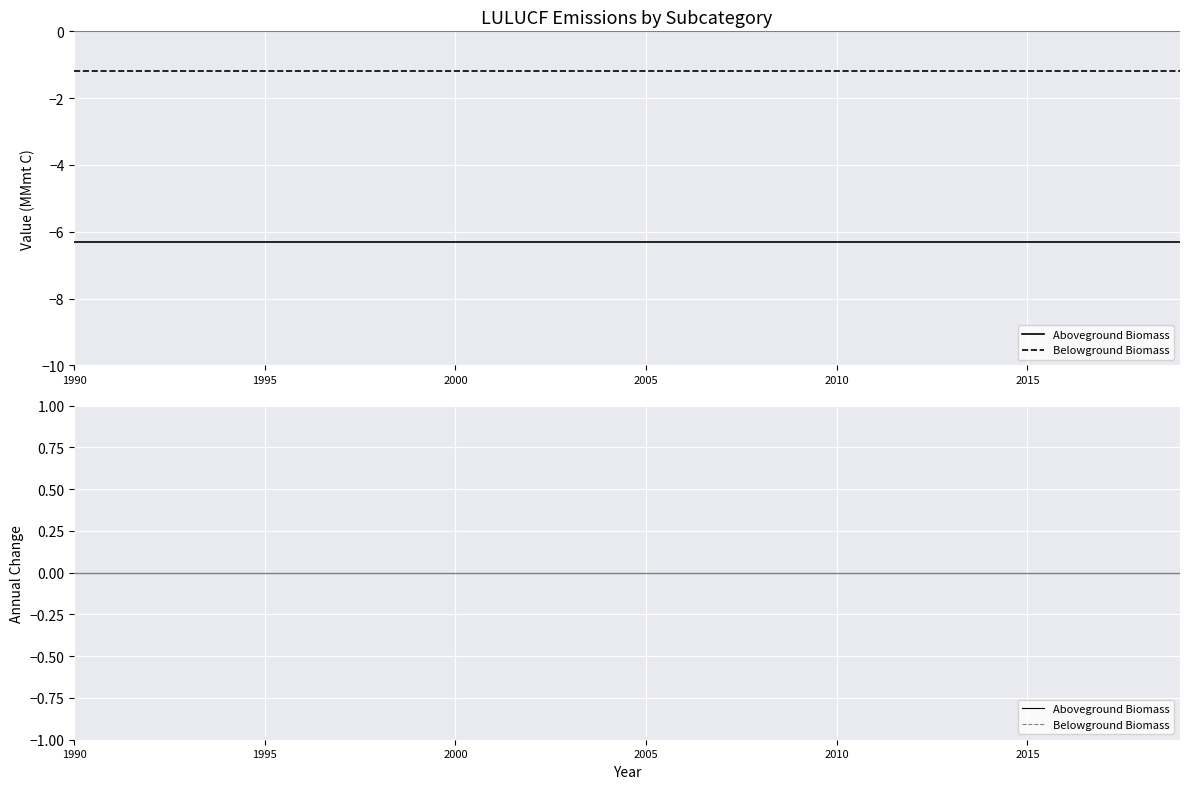

True or false: Aboveground Biomass has a value of -6.3 at 1998.

True